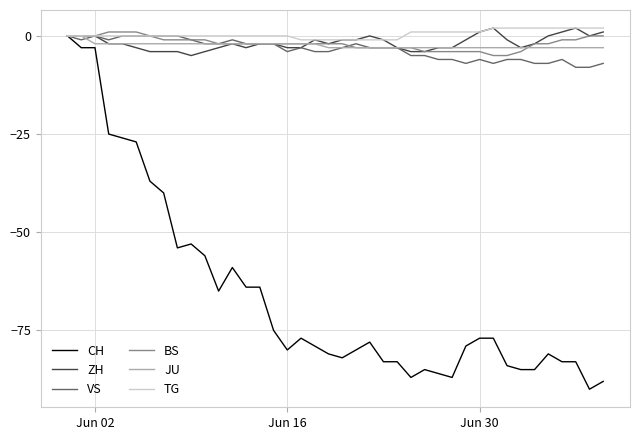

What are all the series names shown in the legend?

CH, ZH, VS, BS, JU, TG